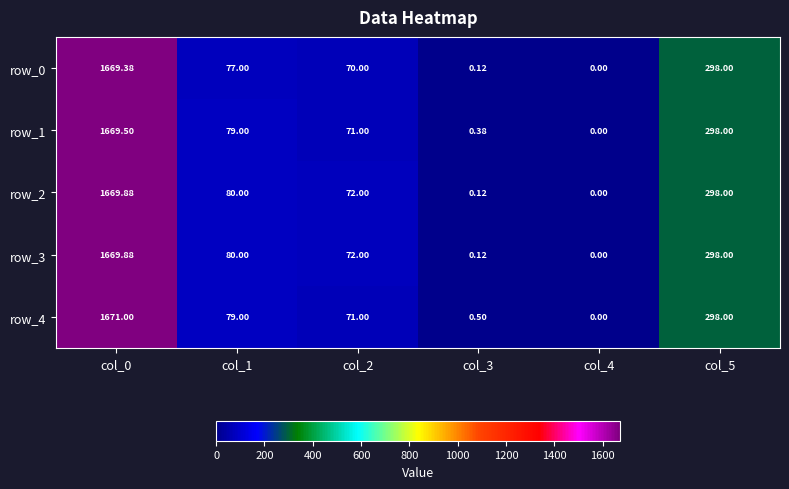

Rank the categories by row_2 value from lowest to highest.

col_4, col_3, col_2, col_1, col_5, col_0